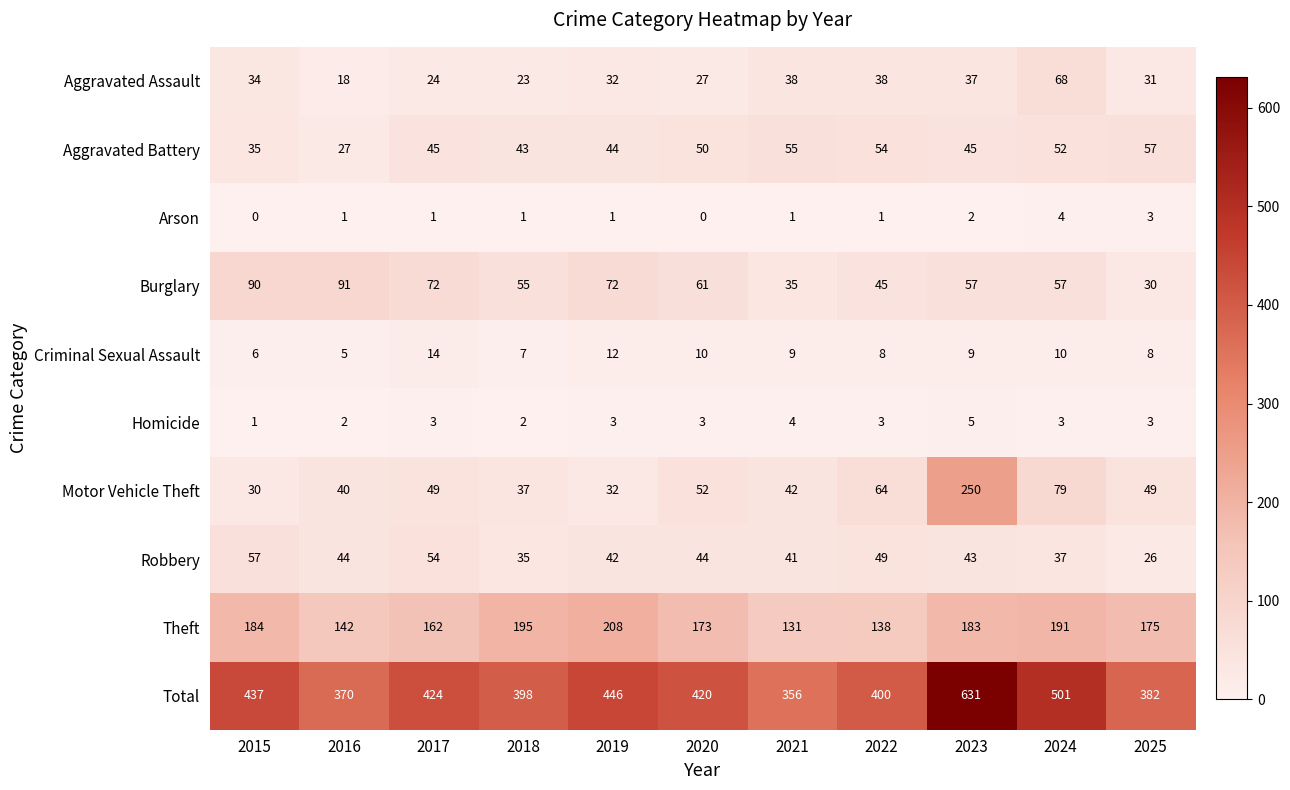

What is the spread (max minus min) of values at 2021?

355